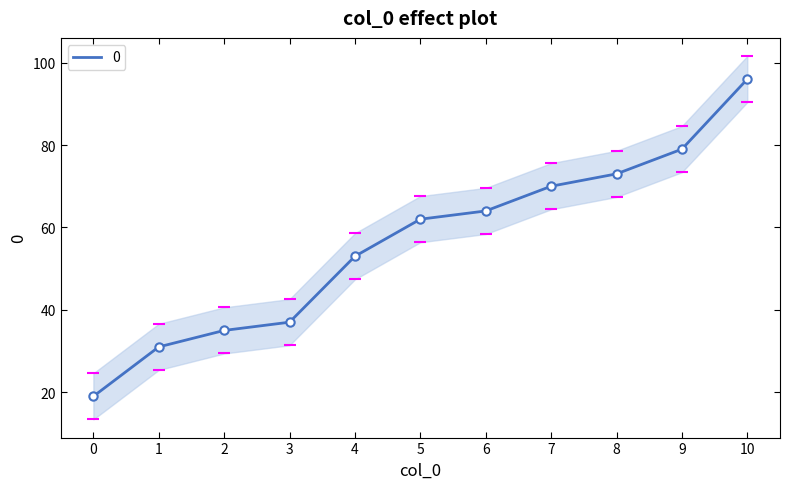

What is the change in value from 7 to 10?

+26.0